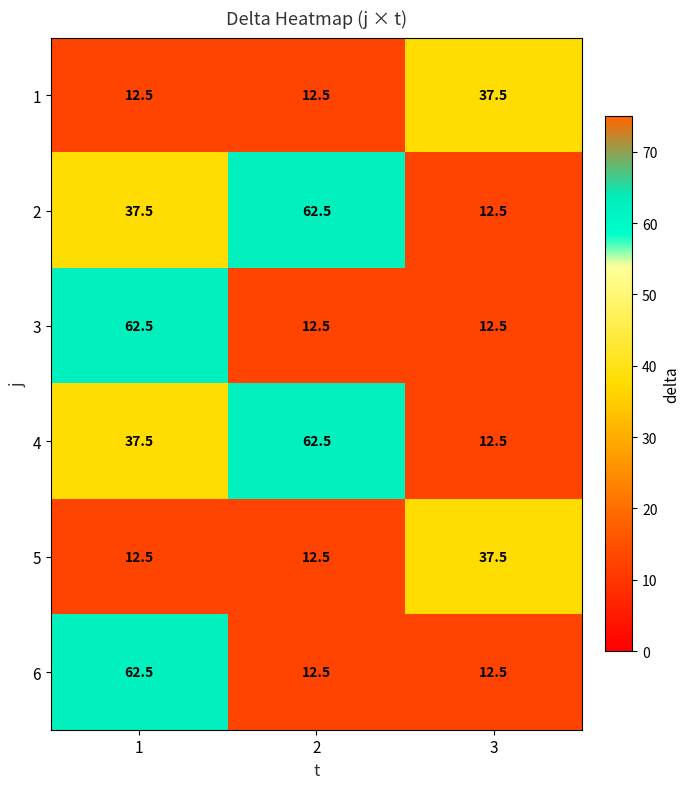

At how many categories does at least one series exceed 25?

3